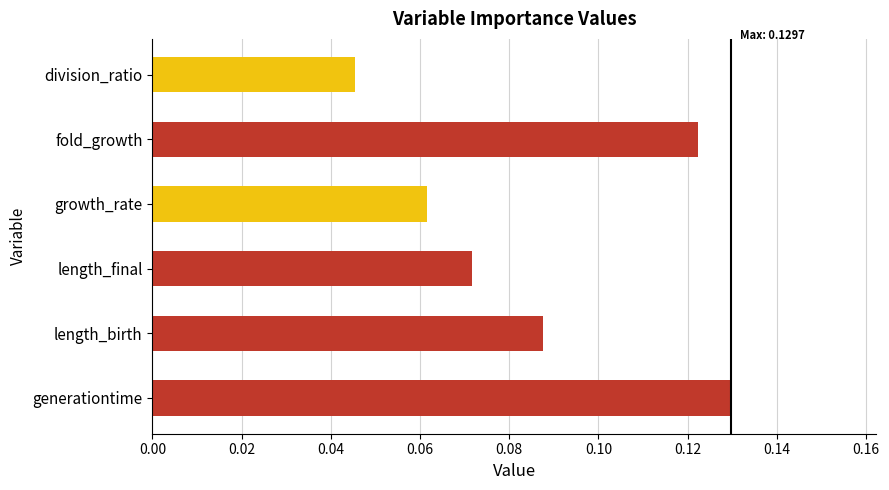

What is the difference between the second highest and second lowest values?

0.1